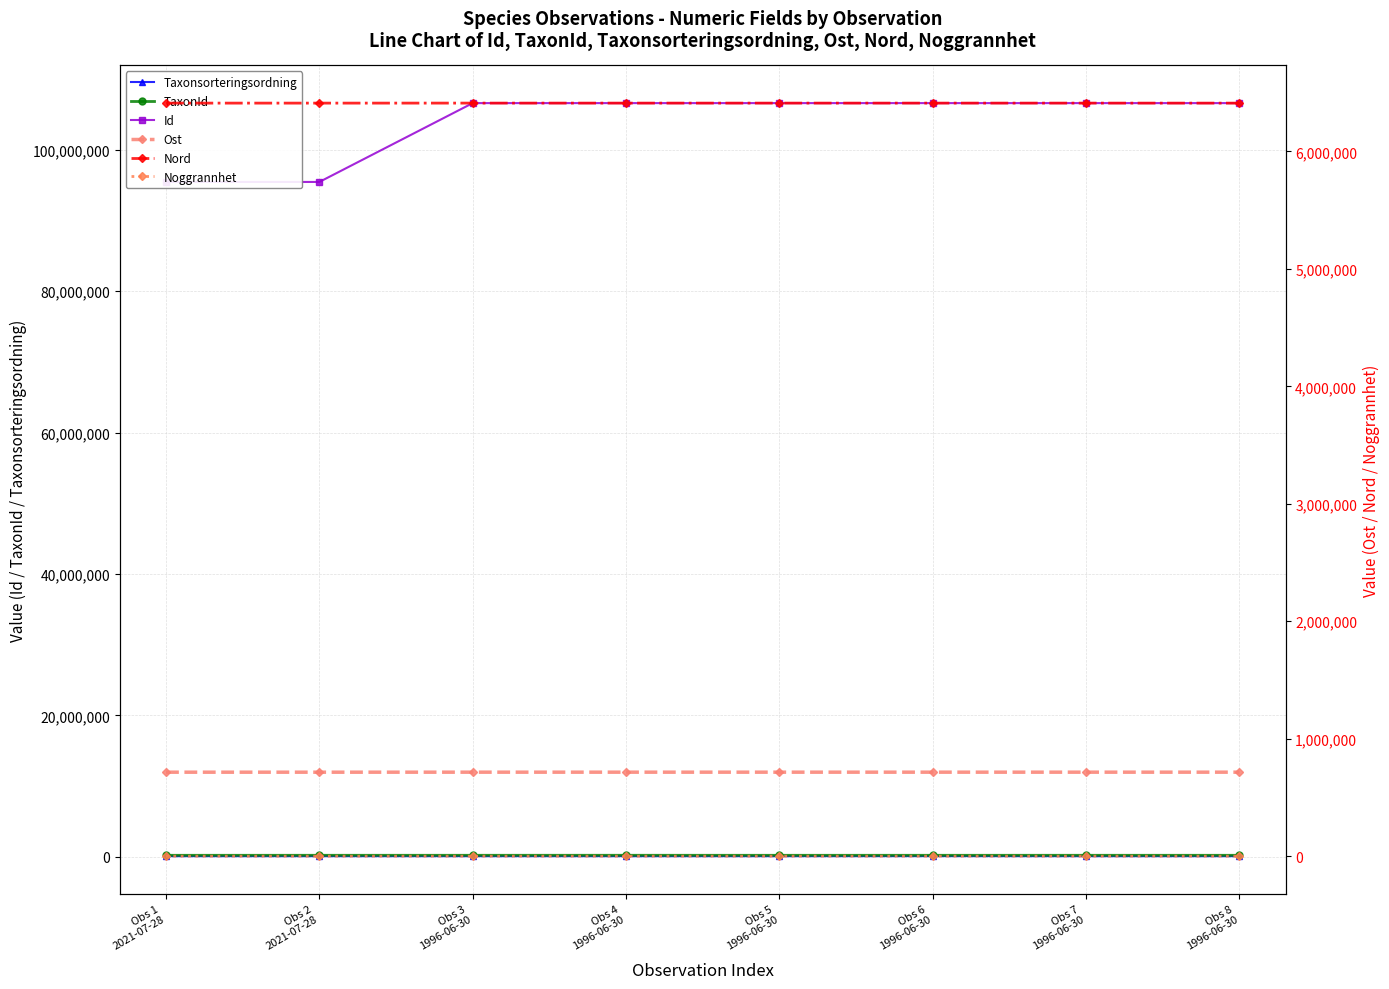

Which series changed the most between Obs 1
2021-07-28 and Obs 8
1996-06-30?

Id